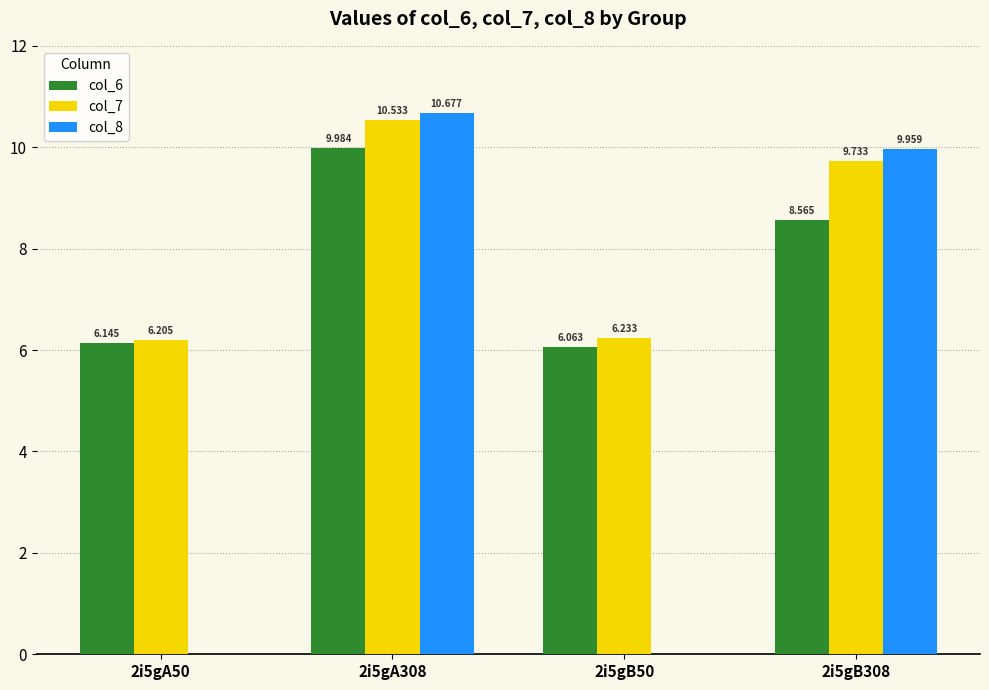

Is the value of col_8 at 2i5gA308 greater than the value of col_6 at 2i5gB50?

Yes